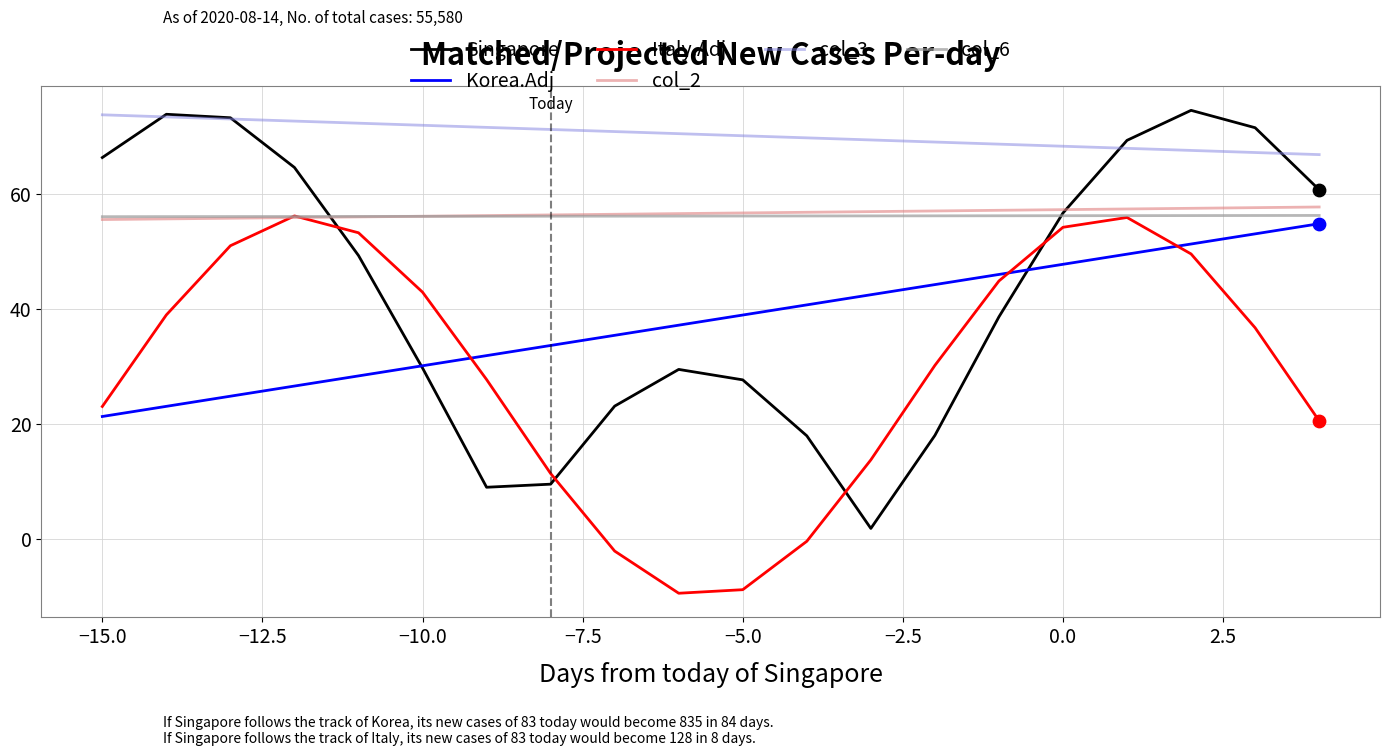

Which series has the largest total across all categories?

col_3